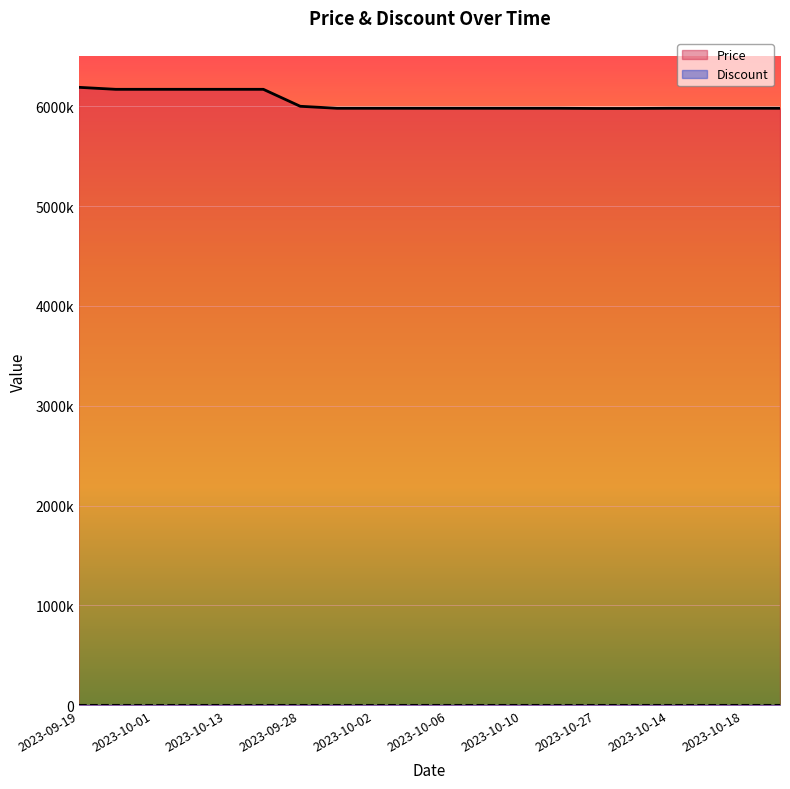

Reading left to right, list all the values displayed in this chart.

6190000	6170000	6170000	6170000	6170000	6170000	6000000	5980000	5980000	5980000	5980000	5980000	5980000	5980000	5978000	5978000	5980000	5980000	5980000	5980000